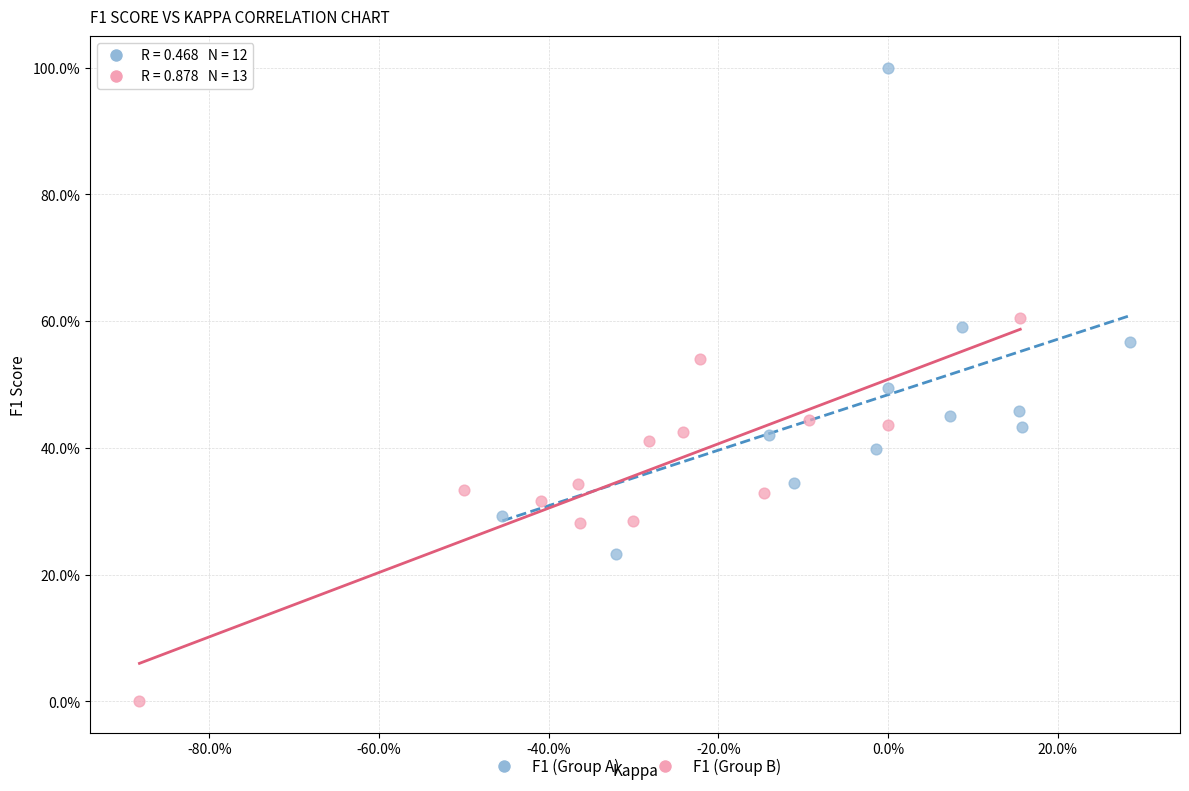

What are all the series names shown in the legend?

F1 (Group A), F1 (Group B)